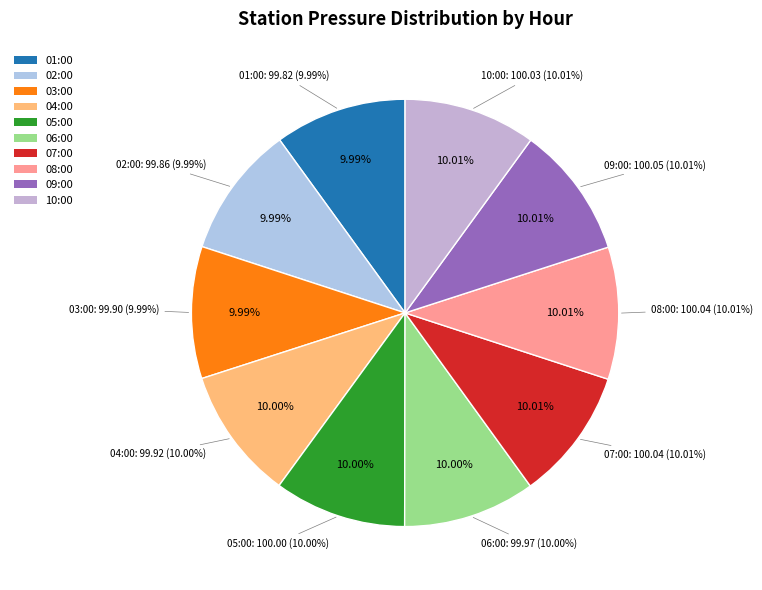

What is the total percentage of 02:00 and 03:00?

20.0%